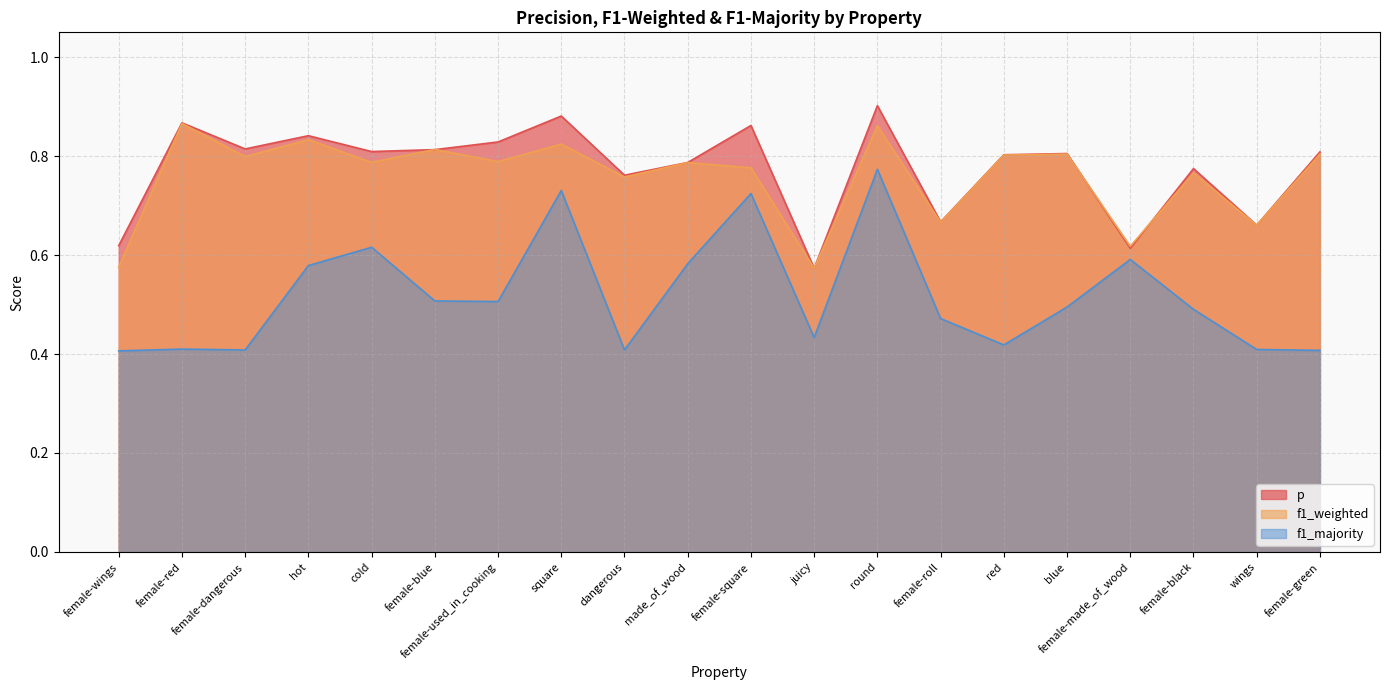

Where is p nearest to the value 0?

juicy